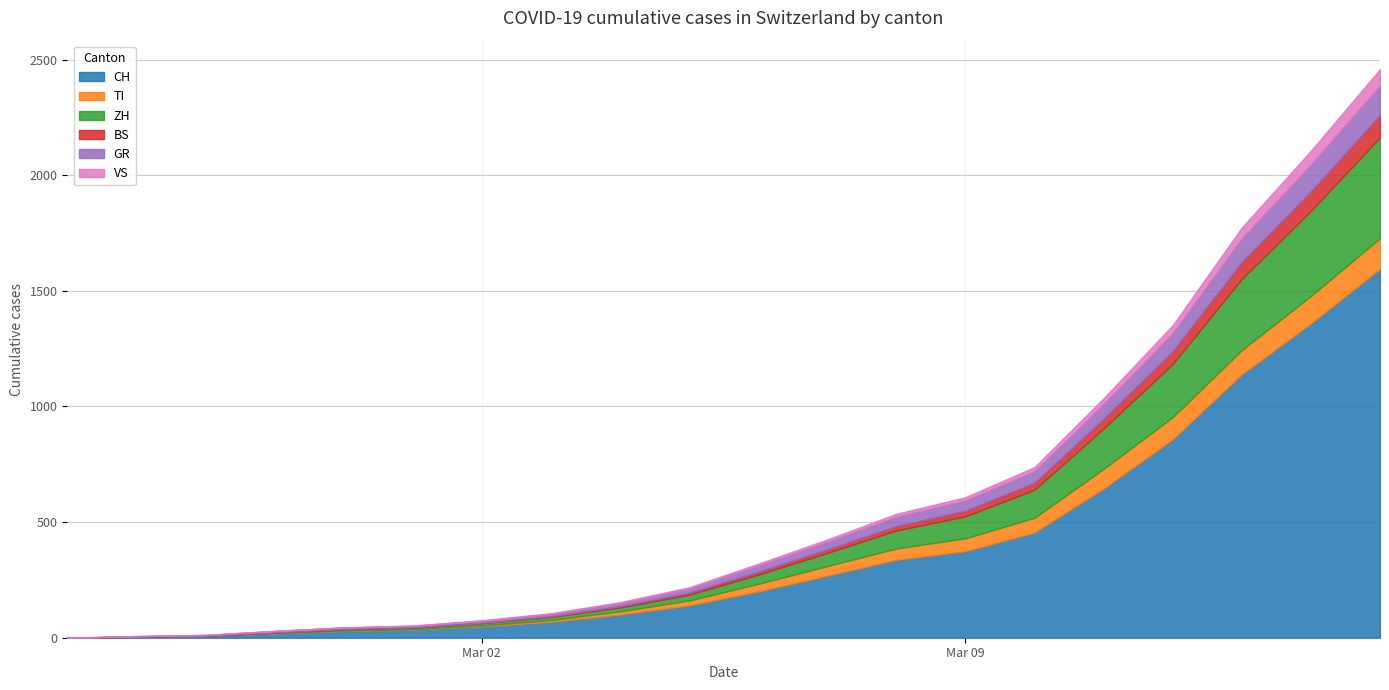

What is the value of the TI point at the 10th from the left?

21